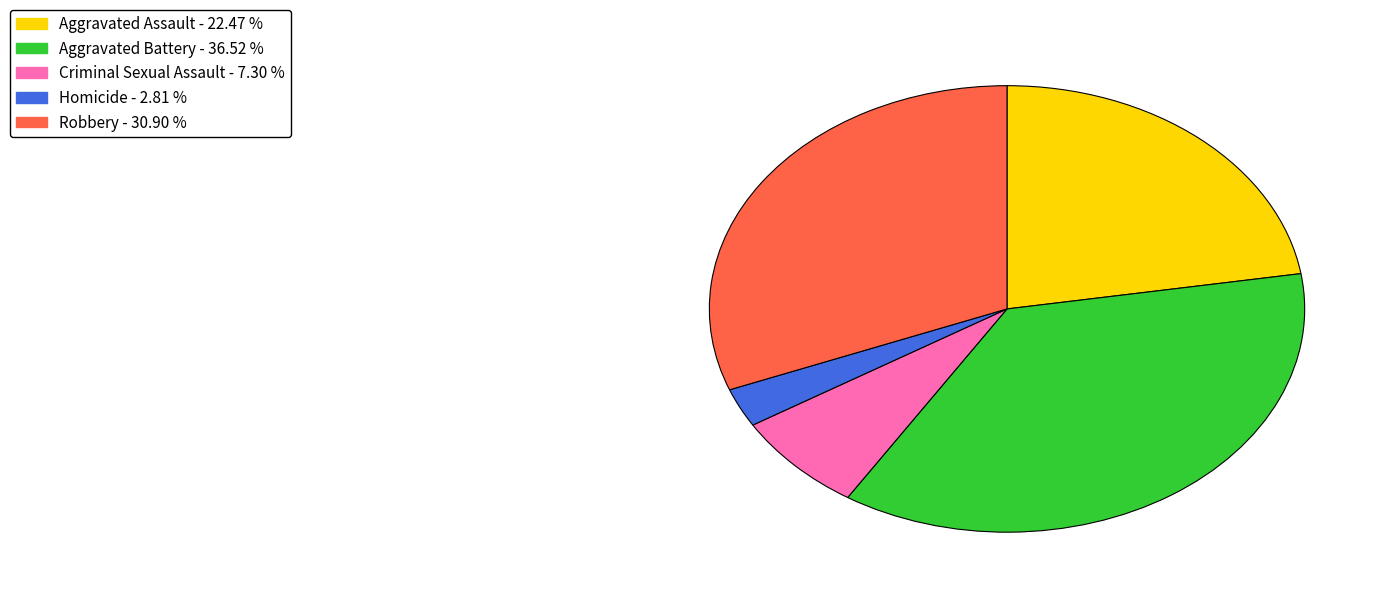

Is it true that Homicide is 15% of the pie?

False